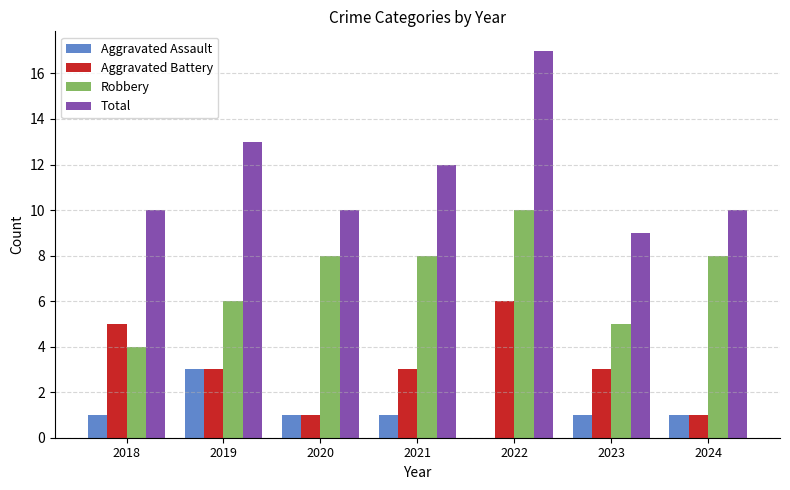

Which series has the widest spread of values?

Total